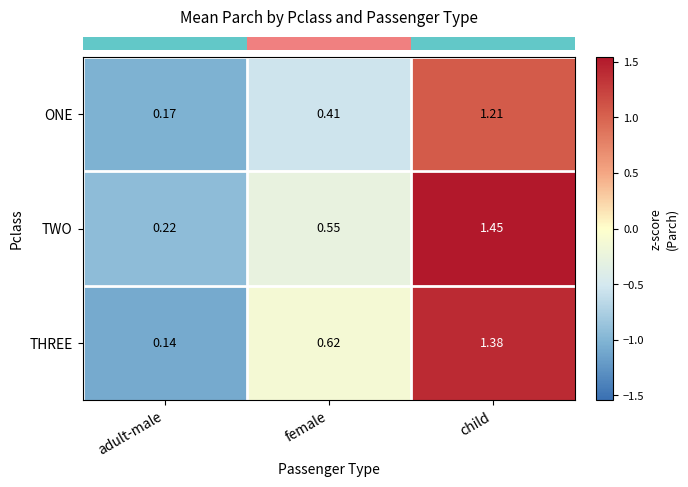

Is the value of TWO at child greater than the value of ONE at child?

Yes